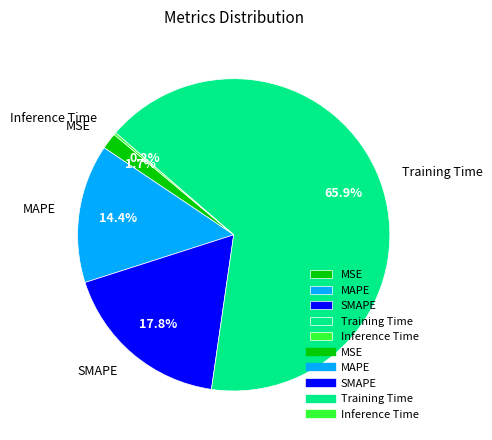

To the nearest percent, what is the average slice percentage?

20%